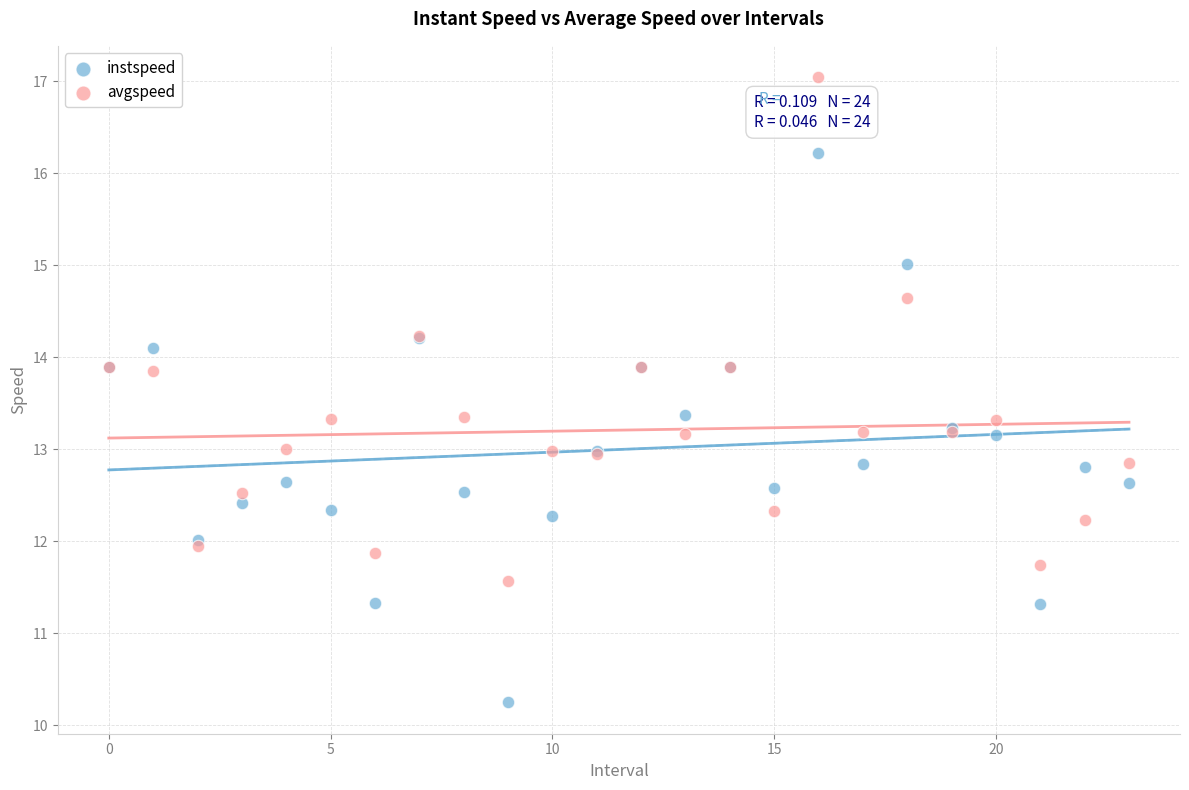

Which series contains the highest Y value?

avgspeed